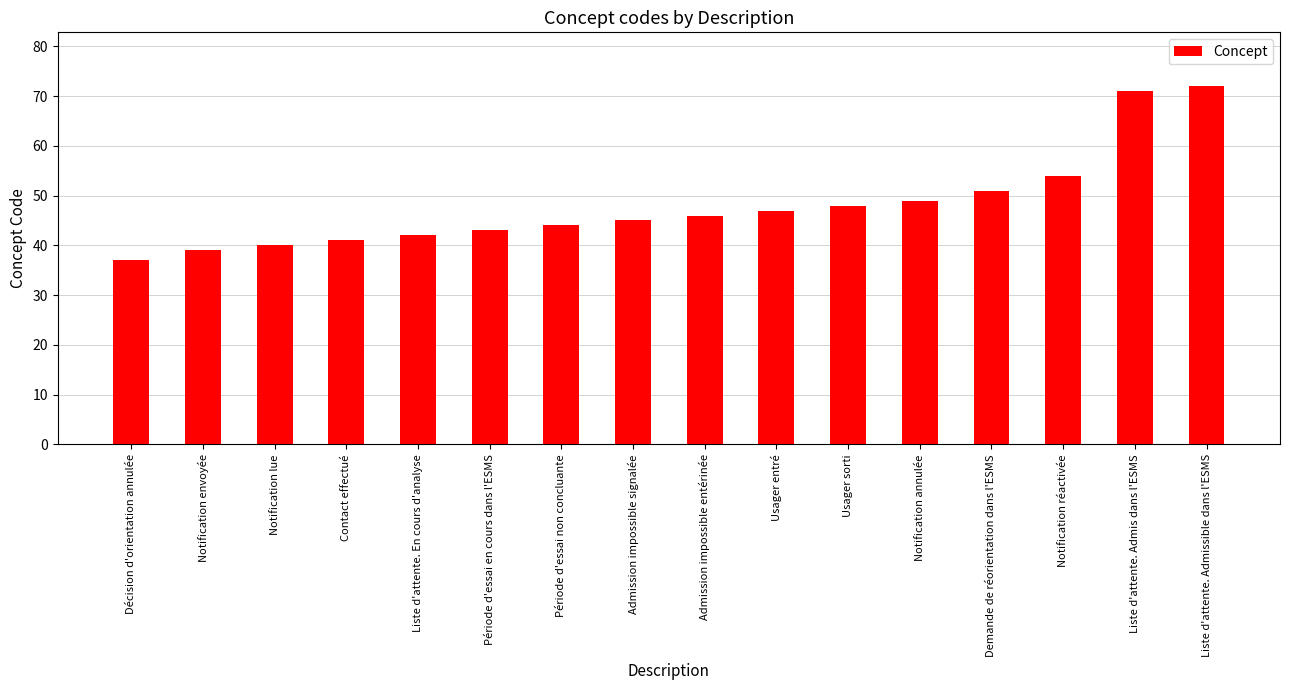

List the labels in order of value, smallest first.

Décision d'orientation annulée, Notification envoyée, Notification lue, Contact effectué, Liste d'attente. En cours d'analyse, Période d'essai en cours dans l'ESMS, Période d'essai non concluante, Admission impossible signalée, Admission impossible entérinée, Usager entré, Usager sorti, Notification annulée, Demande de réorientation dans l'ESMS, Notification réactivée, Liste d'attente. Admis dans l'ESMS, Liste d'attente. Admissible dans l'ESMS